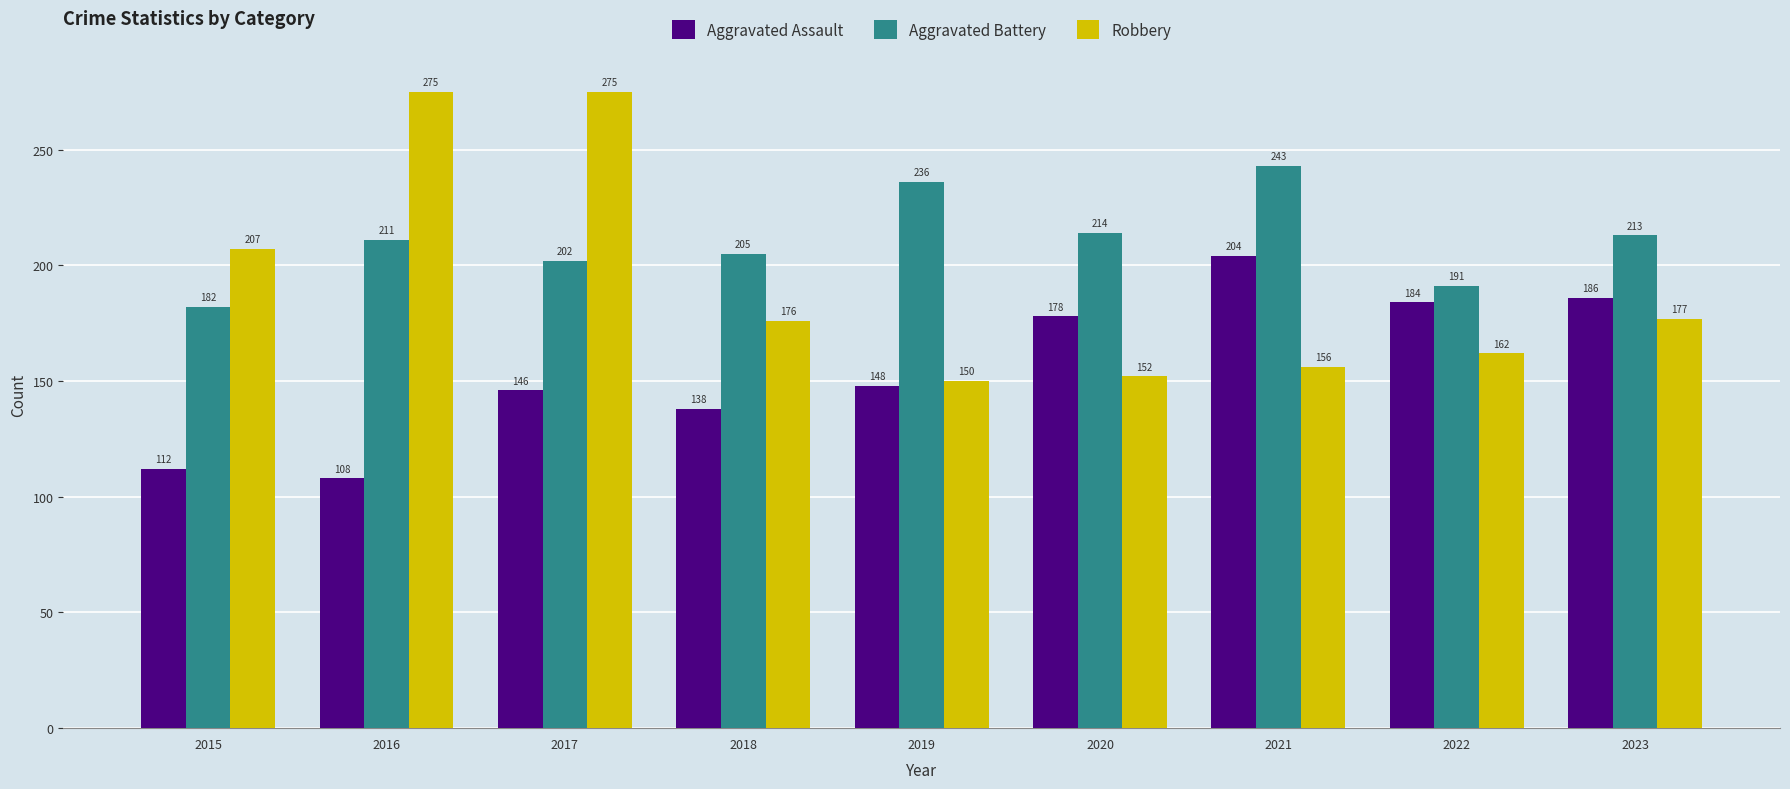

The Aggravated Assault series shows 178 at 2020. True or false?

True